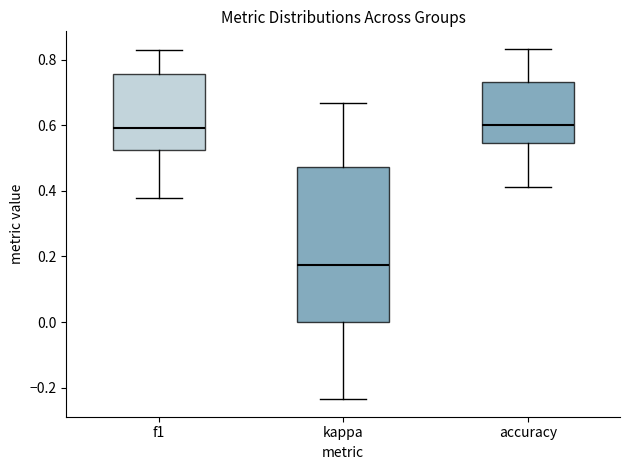

Reading left to right, read every box against the y-axis: the position of its median line, the range the box covers, and the ends of its whiskers. The values are not printed on the chart, so give them approximately, as read against the axis.

f1: median 0.60, box 0.52 to 0.76, whiskers 0.38 to 0.82
kappa: median 0.18, box 0.00 to 0.48, whiskers -0.24 to 0.66
accuracy: median 0.60, box 0.54 to 0.74, whiskers 0.42 to 0.84